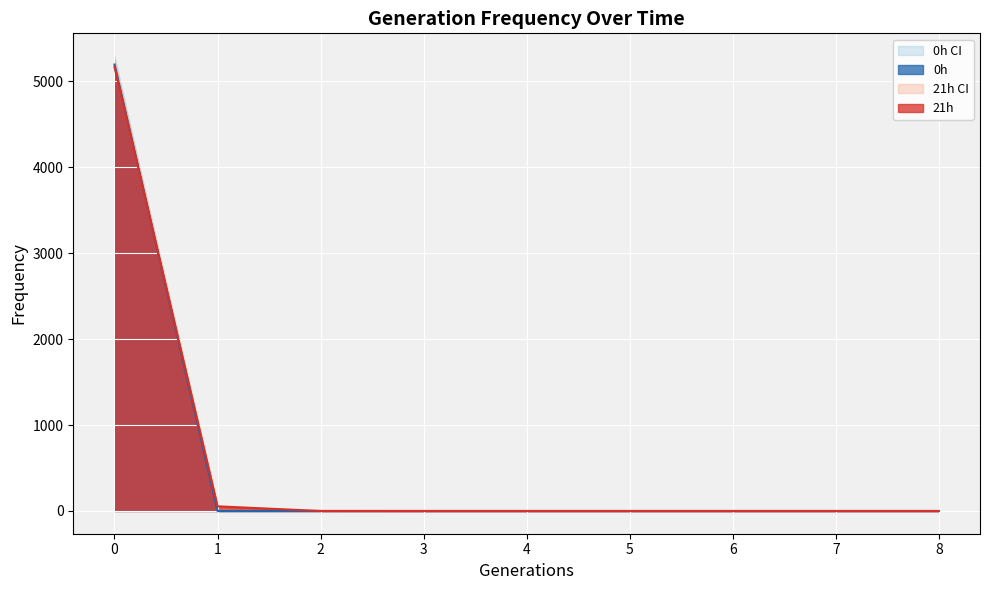

True or false: 0h (low95) and 0h intersect in this chart.

False